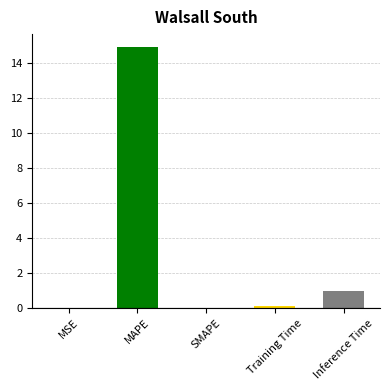

What is the greatest value displayed?

14.9